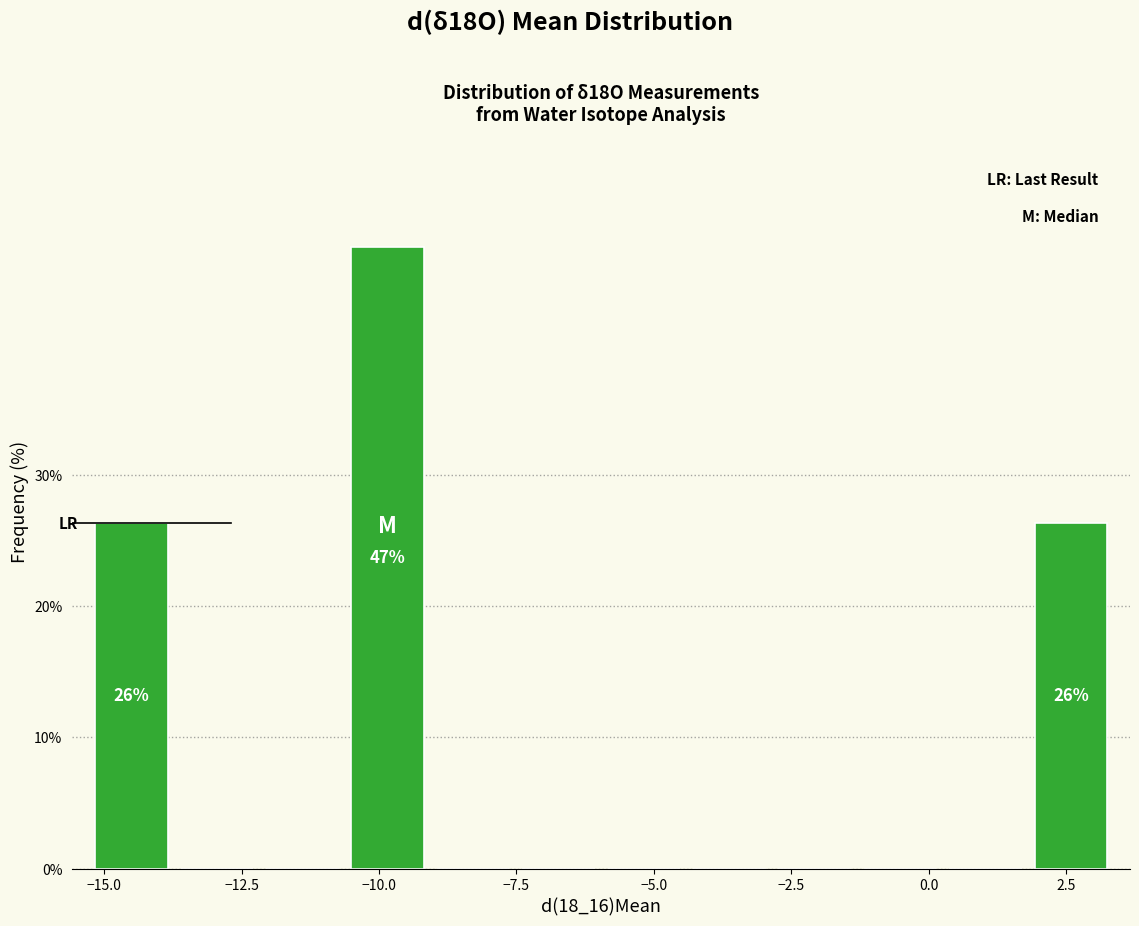

Read against the x-axis, roughly where is the centre of the tallest bar?

-10.0